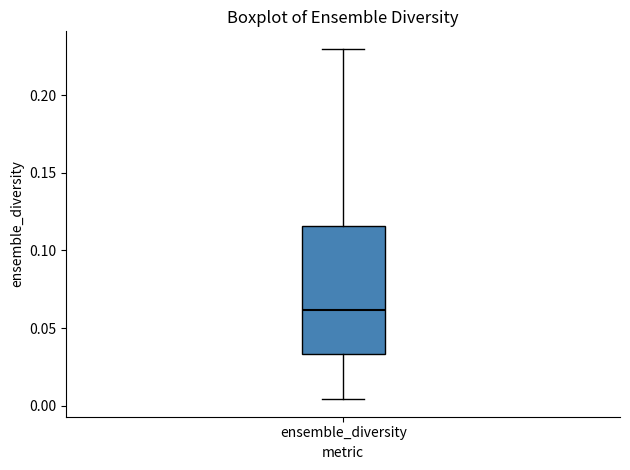

Transcribe this box plot: give where the median line is, the range the box spans, and where the two whiskers end, as read against the y-axis. The values are not printed on the chart, so give them approximately, as read against the axis.

median 0.060, box 0.035 to 0.115, whiskers 0.005 to 0.230